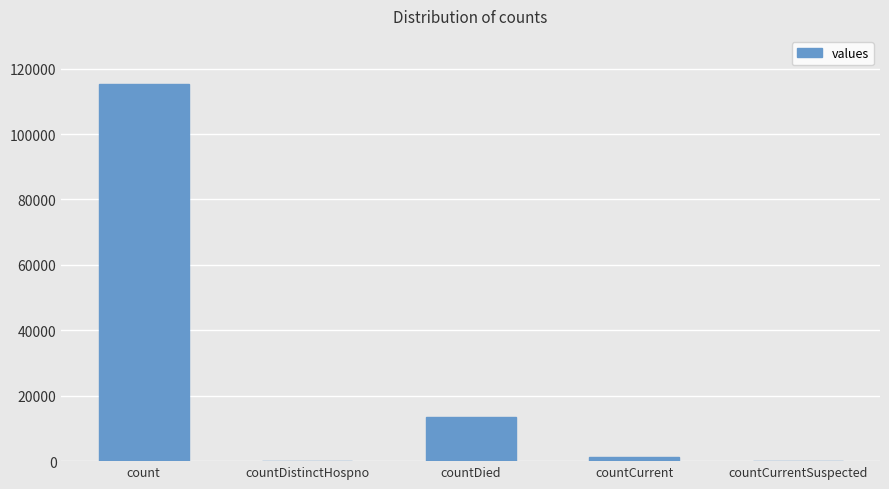

What is the ratio of the value at countDied to the value at countCurrent?

9.6